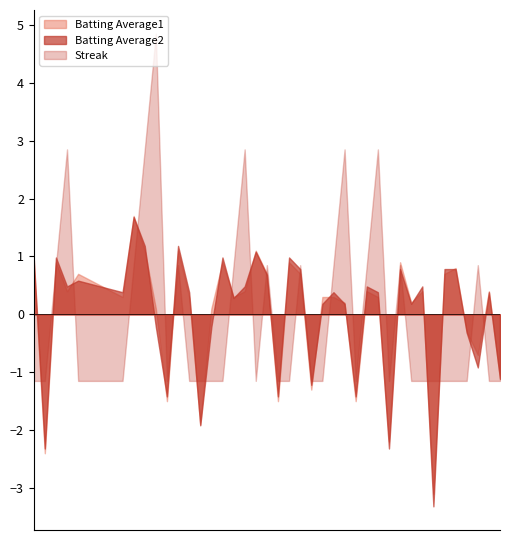

Which category has the lowest value in the Batting Average1 series?

33